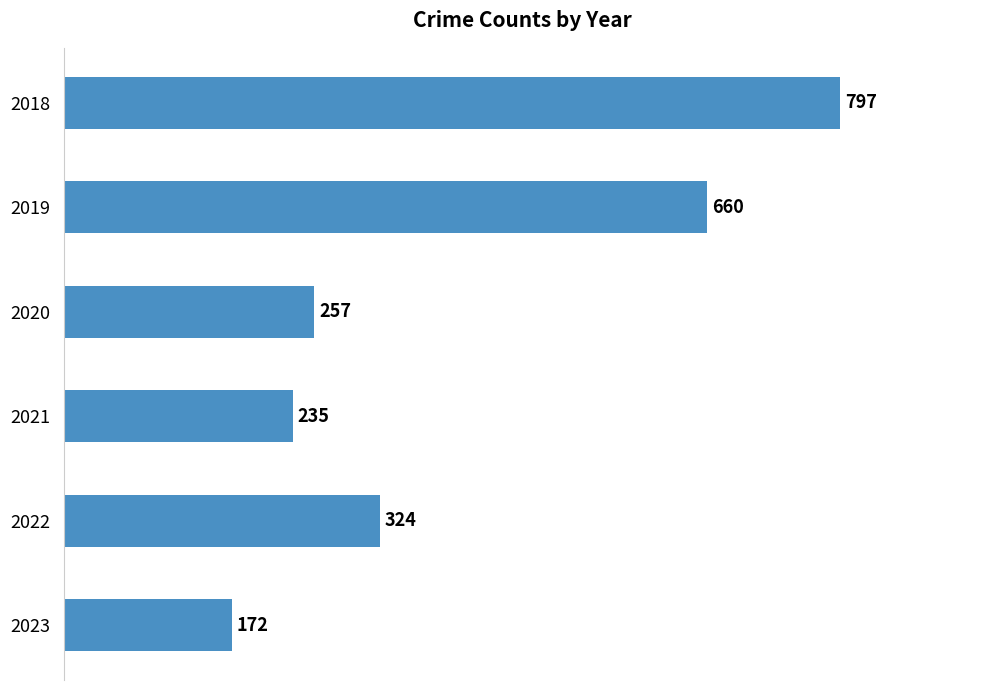

Does the chart contain stacked bars?

No